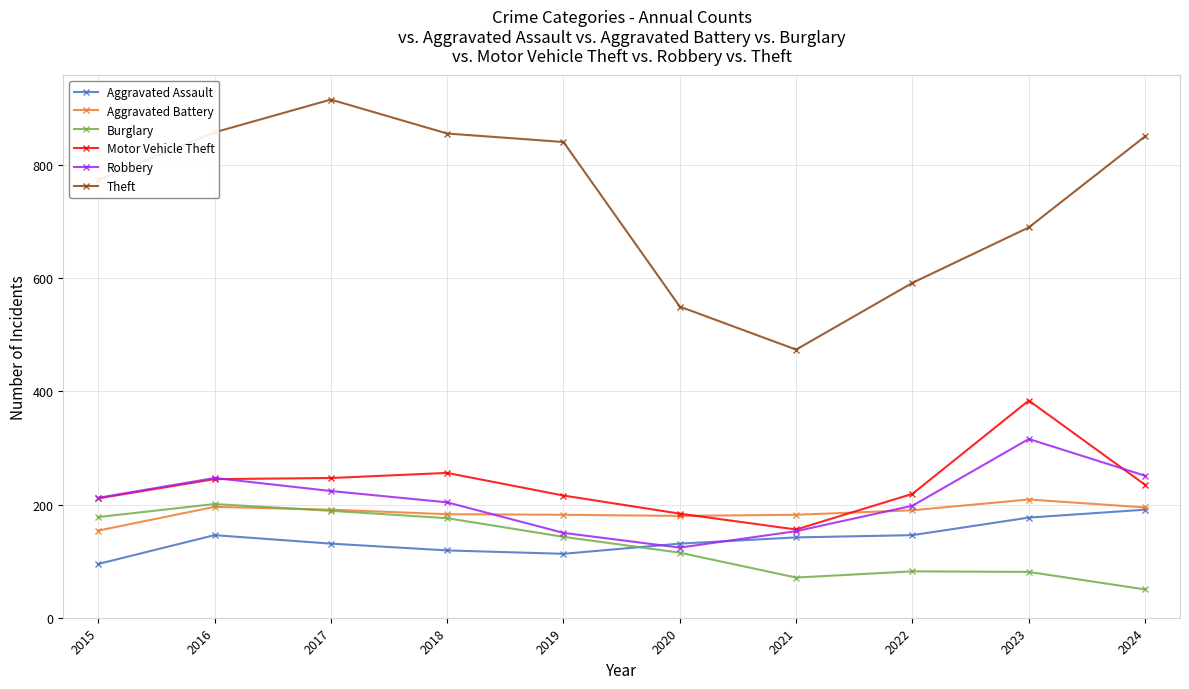

Is the value of Burglary at 2016 greater than the value of Theft at 2021?

No